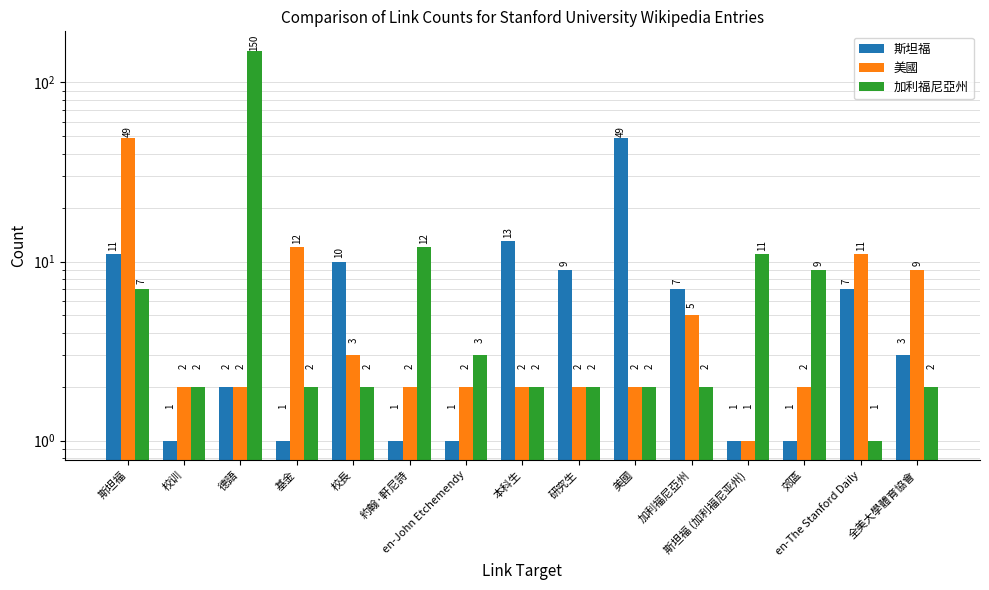

Which series has the widest spread of values?

加利福尼亞州